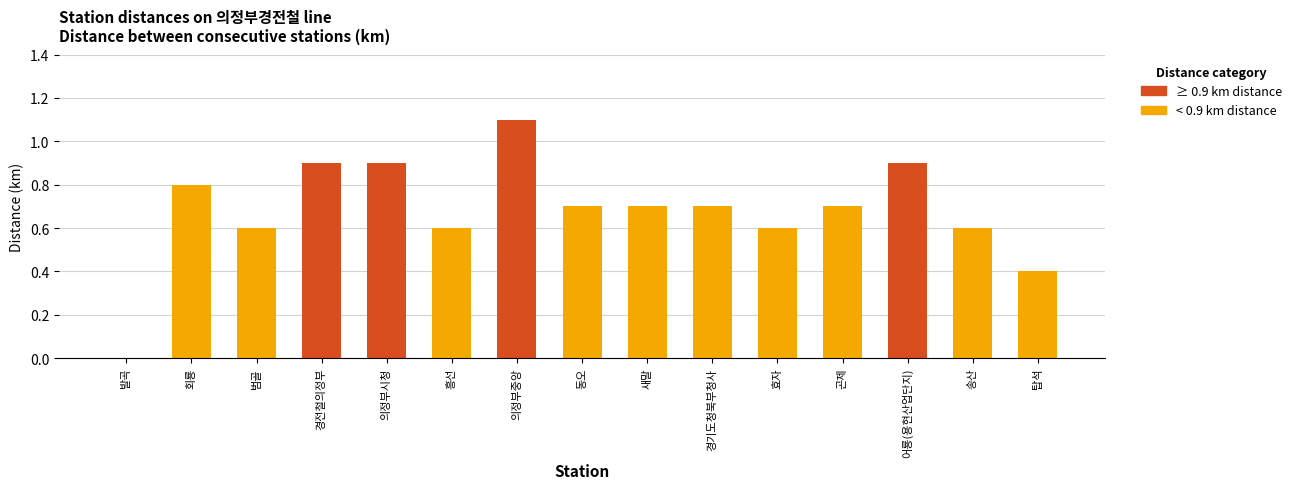

True or false: the data shows 0.4 at 새말.

False